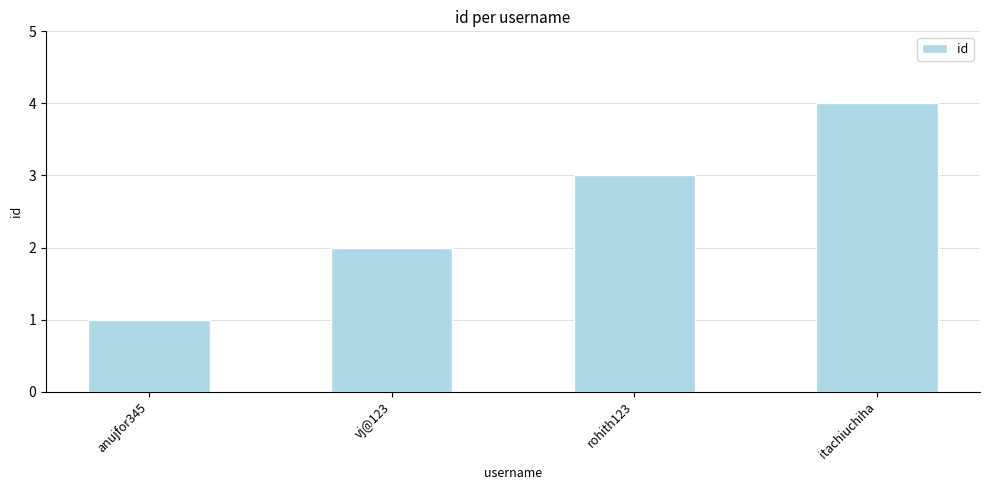

True or false: the data shows 1 at anujfor345.

True